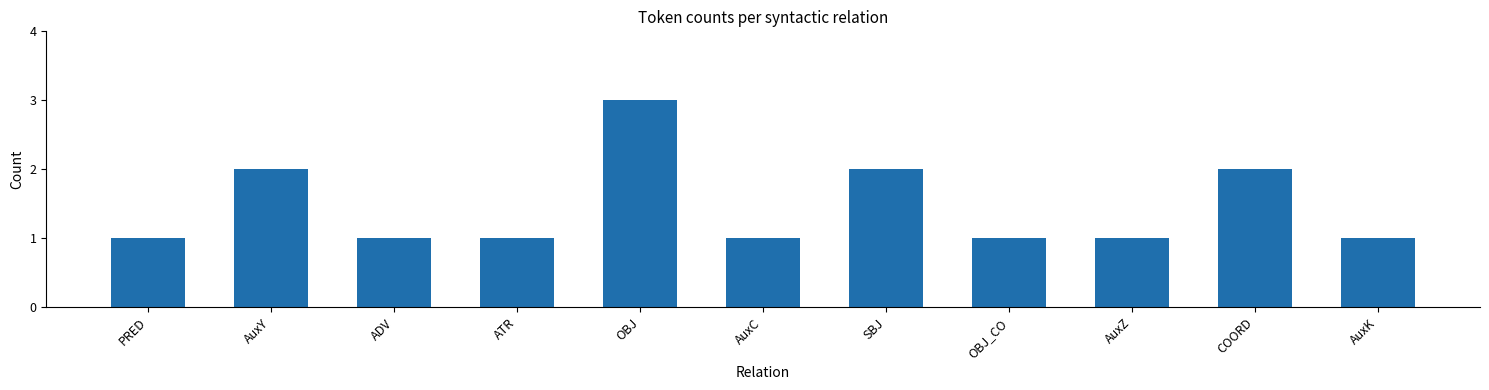

What is the approximate value at PRED?

1